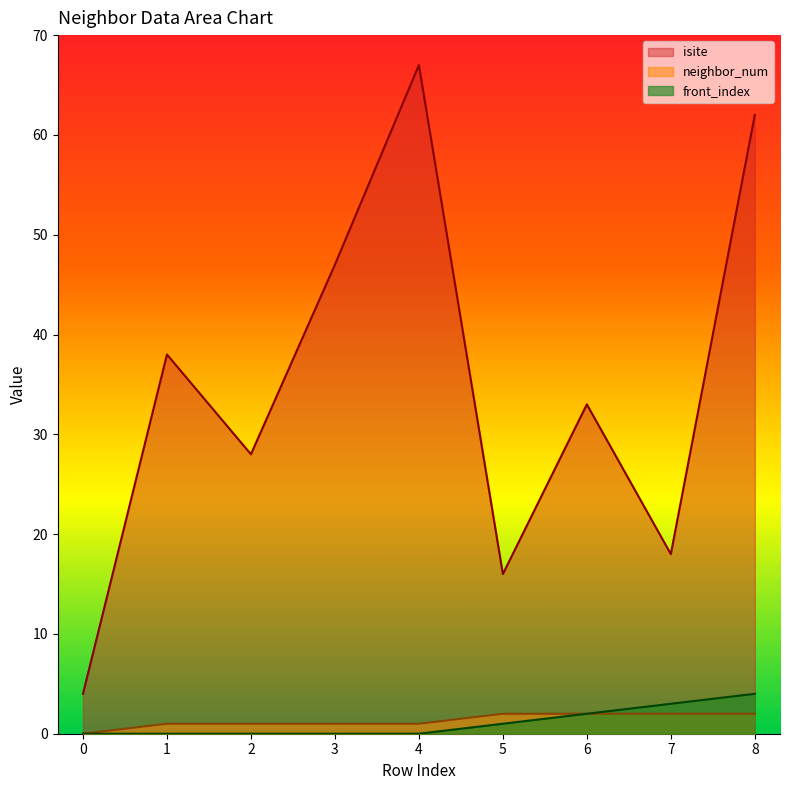

List the series in order of their peak value, highest first.

isite, front_index, neighbor_num